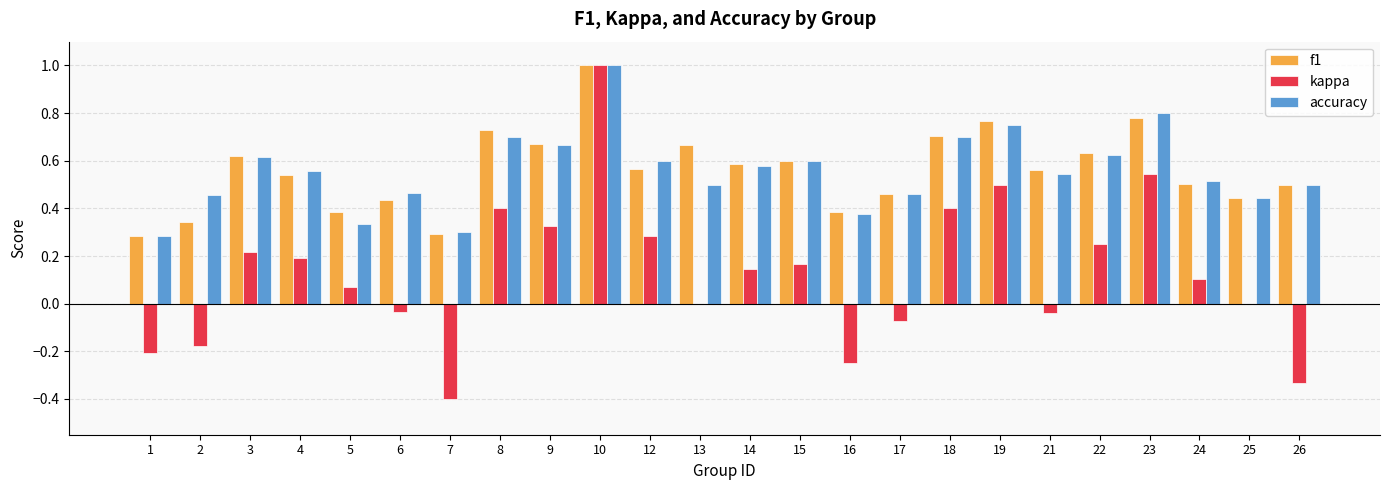

True or false: f1 has a value of 0.3 at 2.

True